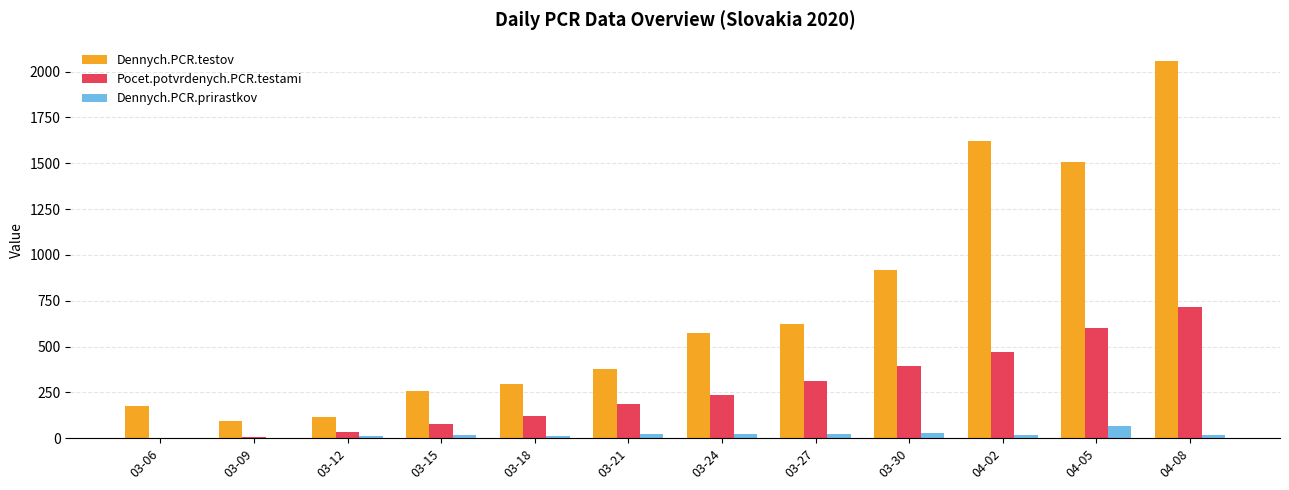

Are the bars grouped side by side (vs. stacked)?

Yes